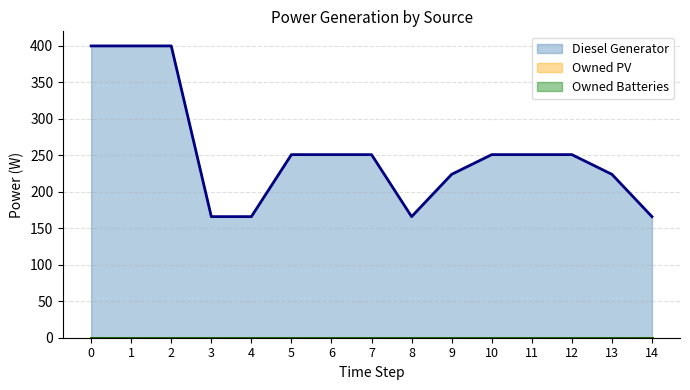

True or false: Owned Batteries (line) and Diesel Generator (line) intersect in this chart.

False